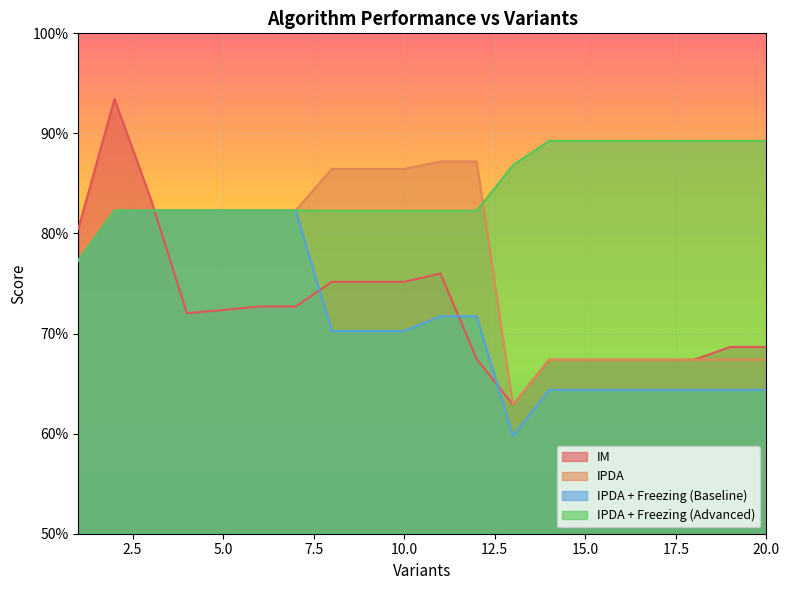

Which label corresponds to the largest value in the chart?

2